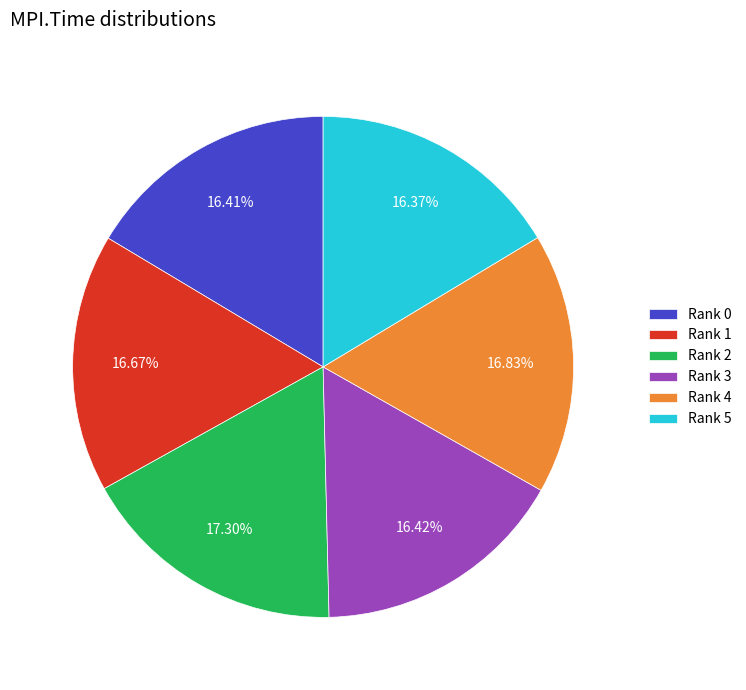

What is the ratio of the value at Rank 0 to the value at Rank 3?

1.0